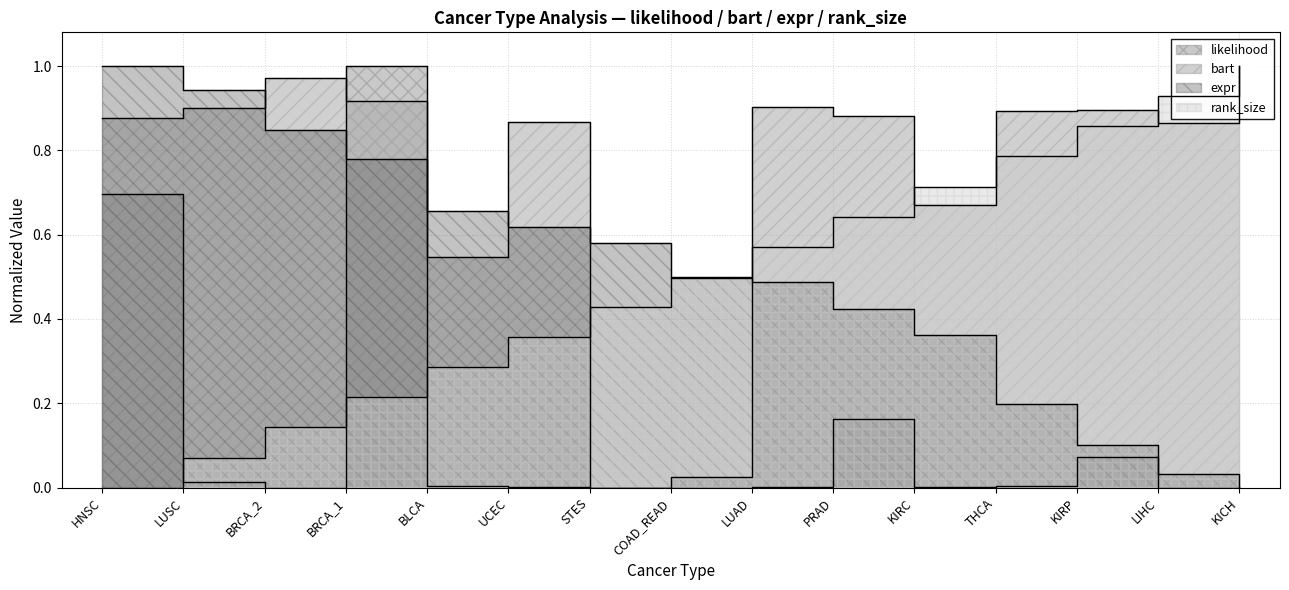

Where do bart and rank_size first cross each other?

UCEC and STES